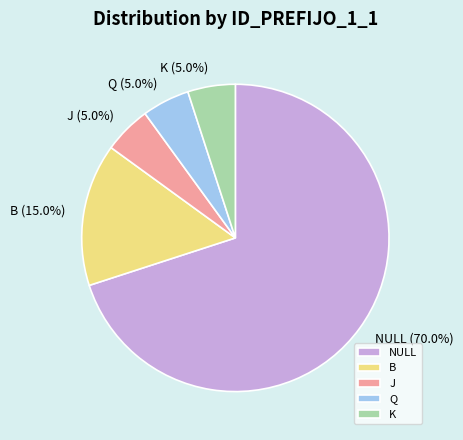

To the nearest percent, what is the difference between the largest and smallest slice percentages?

65%